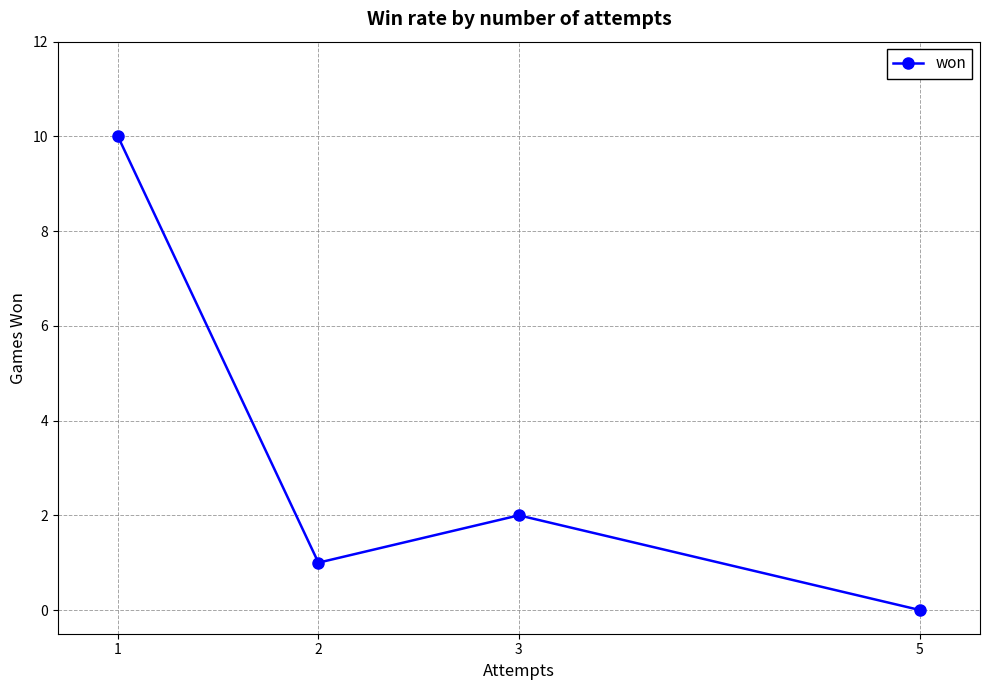

Where is the first local maximum?

3